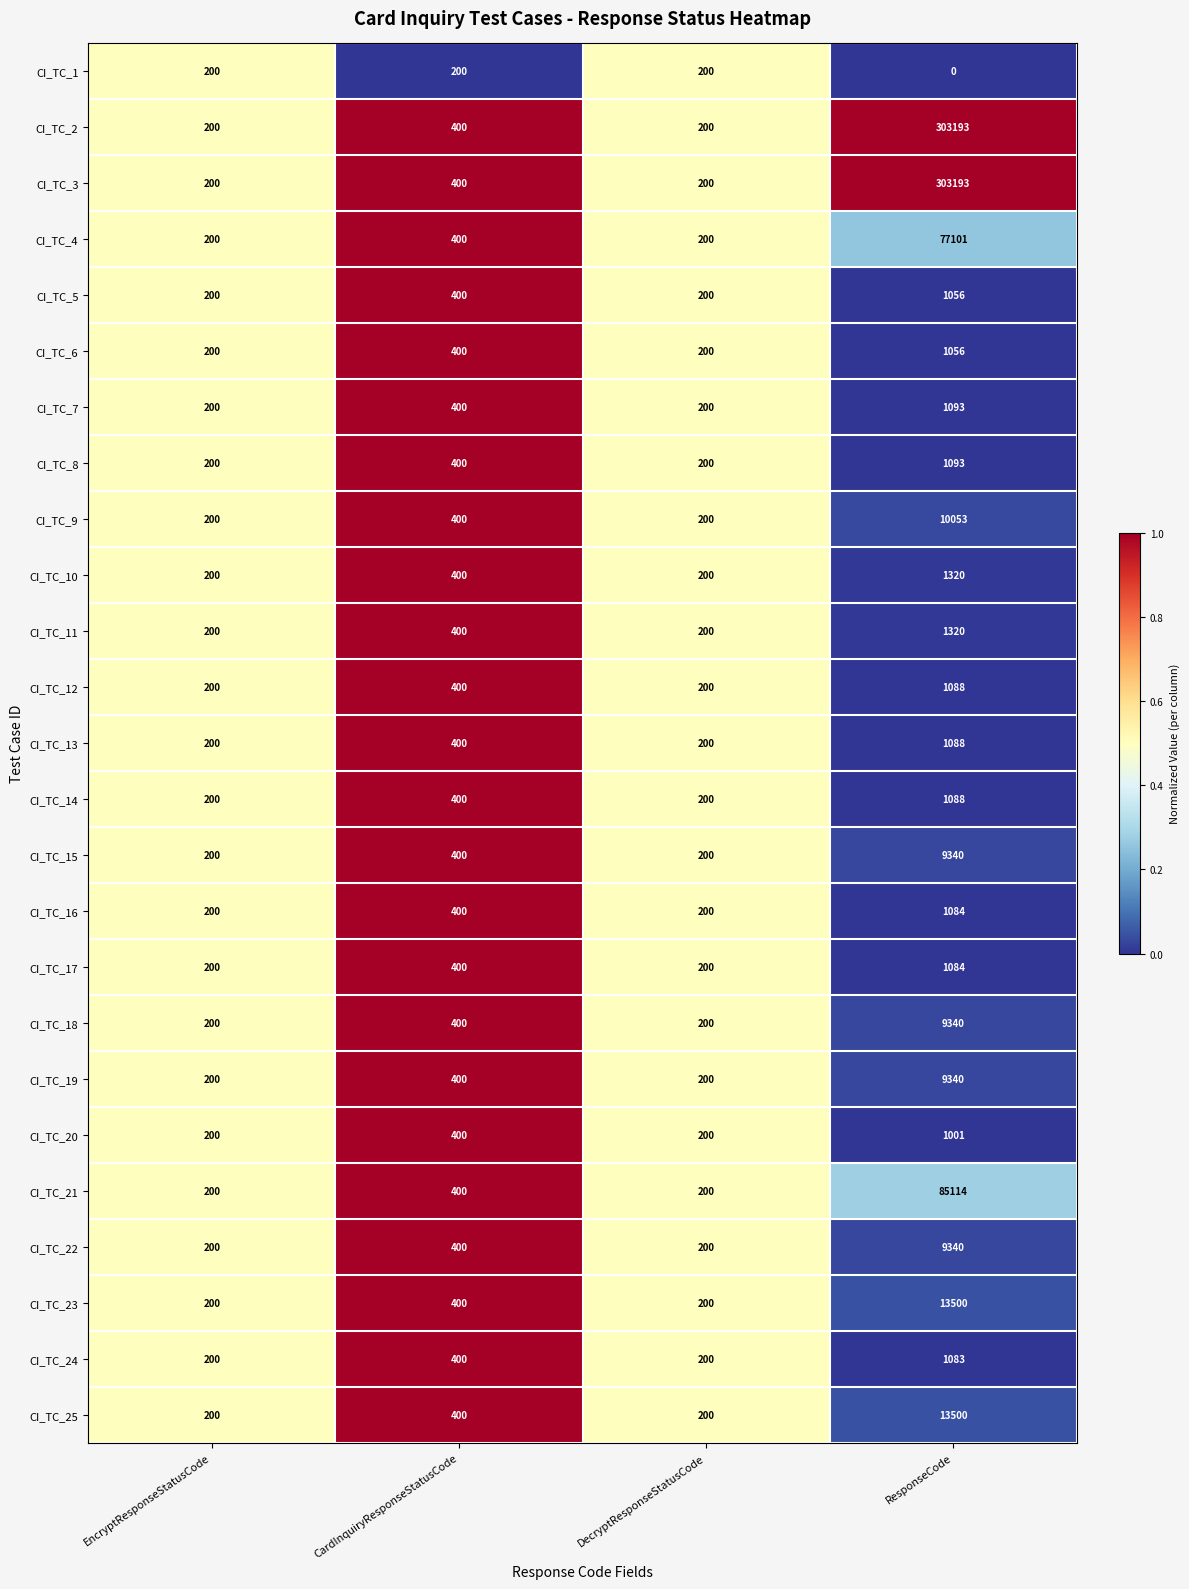

What is the approximate value of CI_TC_24 at EncryptResponseStatusCode?

200